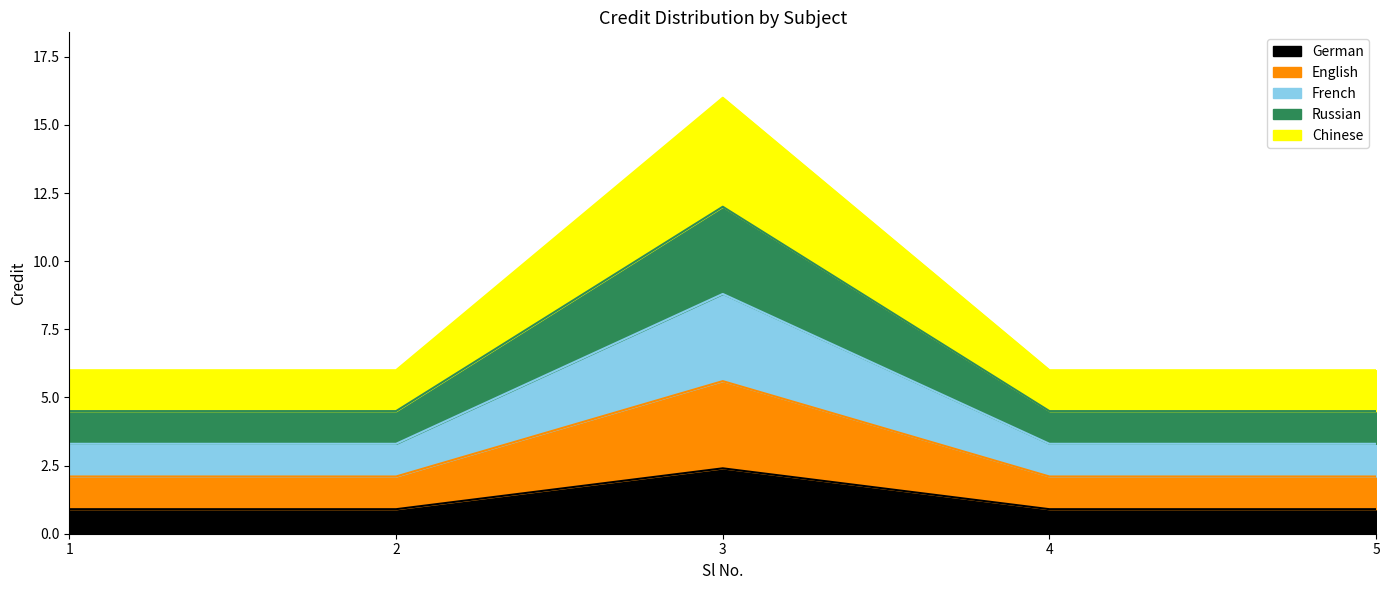

Is it true that the value at 4 is 0.9?

True